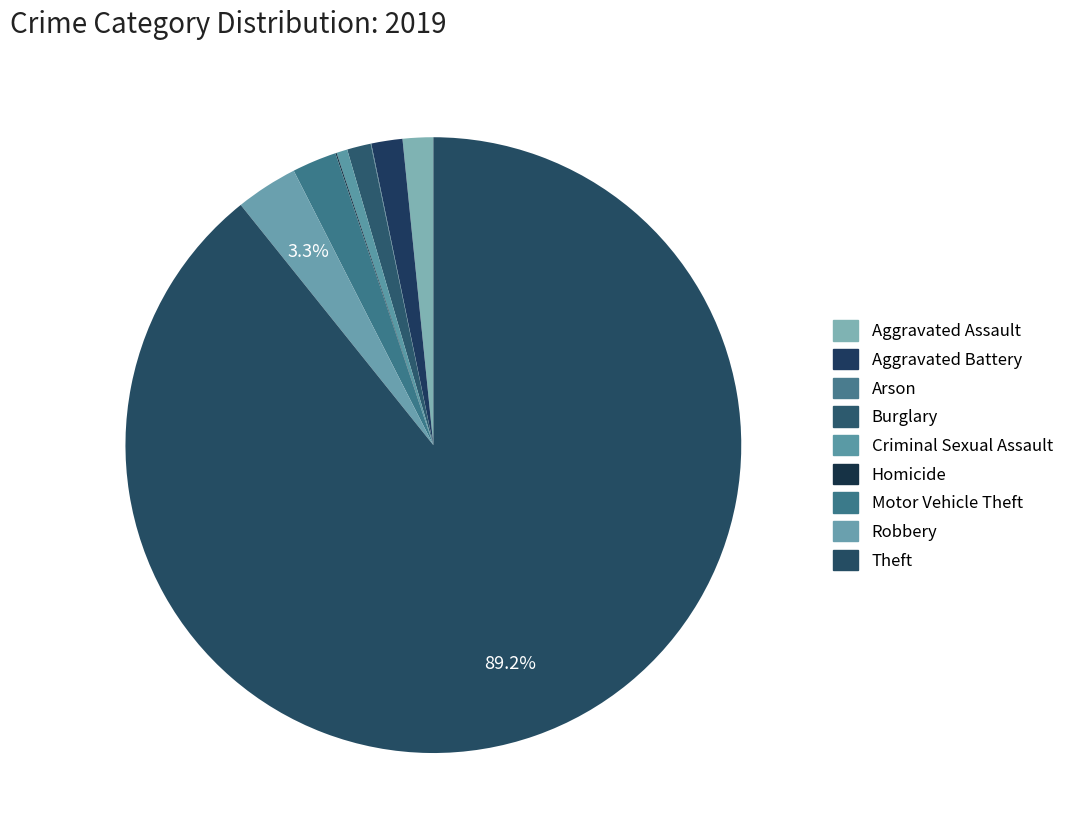

Does Theft account for over 50% of the chart?

Yes